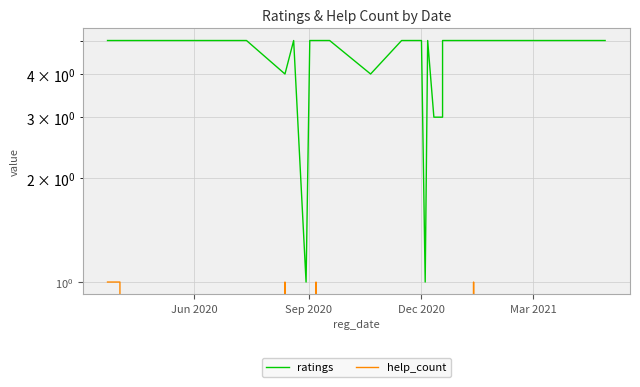

Count the number of data series in this chart.

2